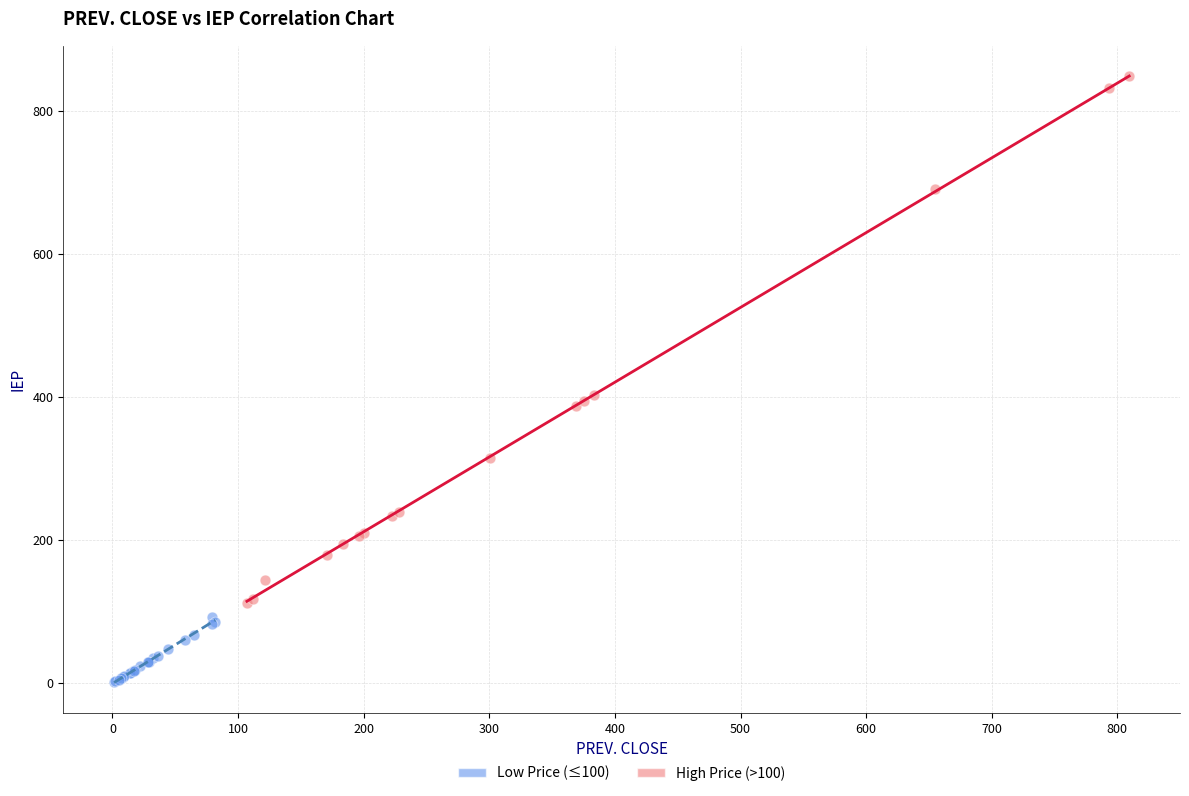

Which series reaches the minimum Y coordinate?

Low Price (≤100)